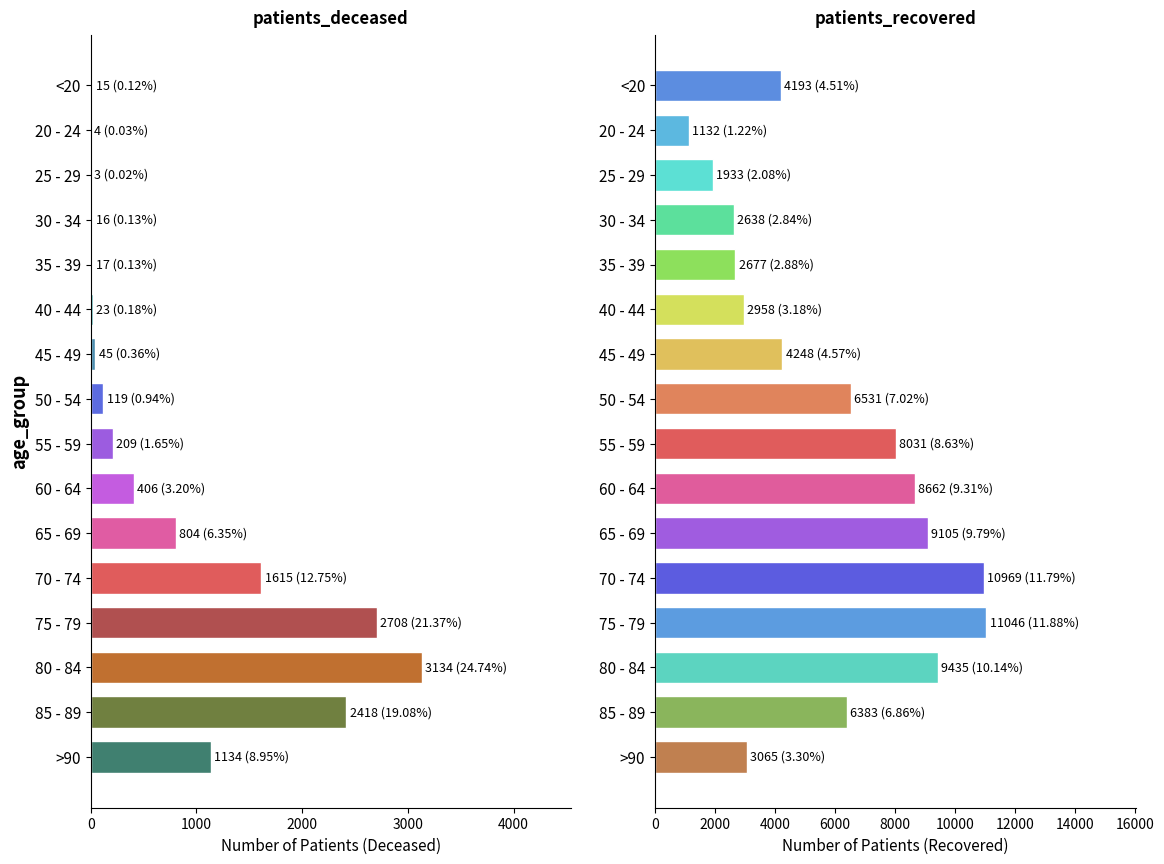

Reading left to right, extract all data points from this chart.

patients_deceased: 15	4	3	16	17	23	45	119	209	406	804	1615	2708	3134	2418	1134
patients_recovered: 4193	1132	1933	2638	2677	2958	4248	6531	8031	8662	9105	10969	11046	9435	6383	3065